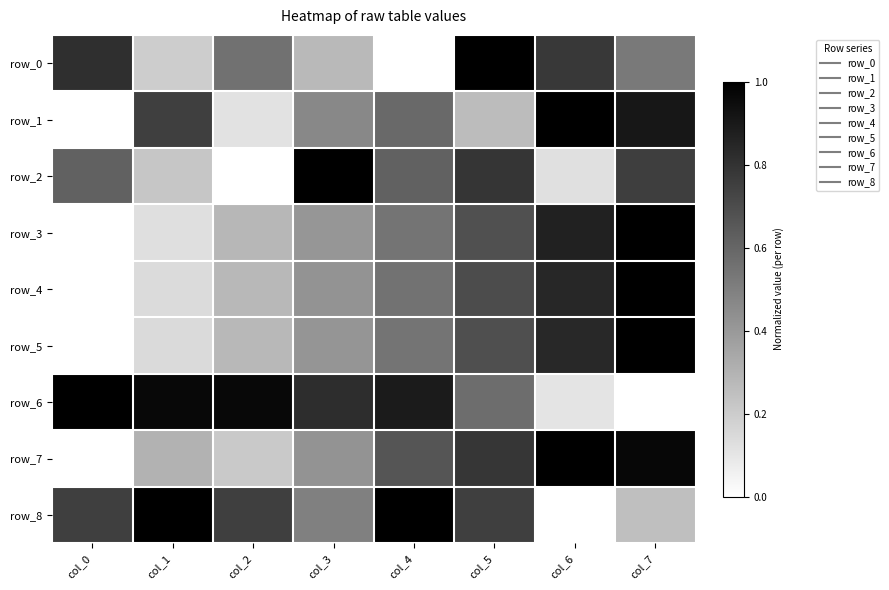

Reading left to right, transcribe all the data shown in this chart.

row_0: col_0=0.8	col_1=0.2	col_2=0.6	col_3=0.3	col_4=0.0	col_5=1.0	col_6=0.8	col_7=0.5
row_1: col_0=0.0	col_1=0.8	col_2=0.1	col_3=0.5	col_4=0.6	col_5=0.3	col_6=1.0	col_7=0.9
row_2: col_0=0.6	col_1=0.2	col_2=0.0	col_3=1.0	col_4=0.6	col_5=0.8	col_6=0.1	col_7=0.8
row_3: col_0=0.0	col_1=0.1	col_2=0.3	col_3=0.4	col_4=0.5	col_5=0.7	col_6=0.9	col_7=1.0
row_4: col_0=0.0	col_1=0.1	col_2=0.3	col_3=0.4	col_4=0.5	col_5=0.7	col_6=0.8	col_7=1.0
row_5: col_0=0.0	col_1=0.1	col_2=0.3	col_3=0.4	col_4=0.5	col_5=0.7	col_6=0.8	col_7=1.0
row_6: col_0=1.0	col_1=1.0	col_2=1.0	col_3=0.8	col_4=0.9	col_5=0.6	col_6=0.1	col_7=0.0
row_7: col_0=0.0	col_1=0.3	col_2=0.2	col_3=0.4	col_4=0.7	col_5=0.8	col_6=1.0	col_7=1.0
row_8: col_0=0.8	col_1=1.0	col_2=0.8	col_3=0.5	col_4=1.0	col_5=0.8	col_6=0.0	col_7=0.2